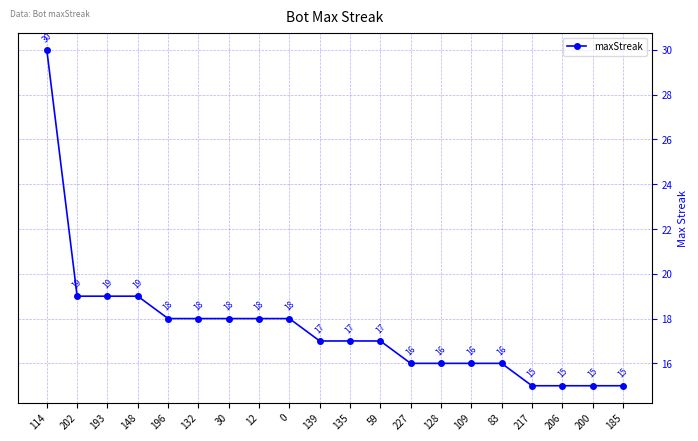

What is the maximum value shown in the chart?

30